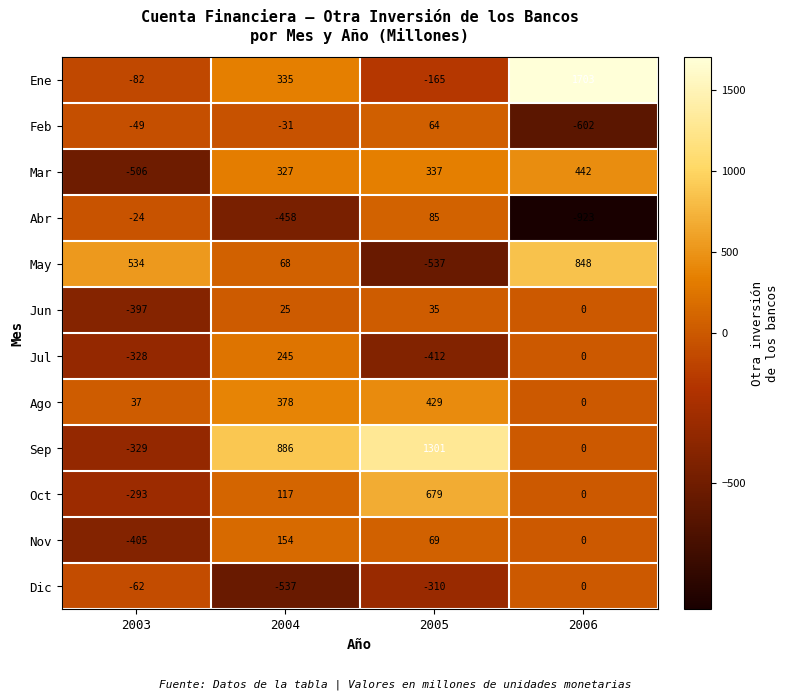

Read the Ago value at 2003, to the nearest 50.

50